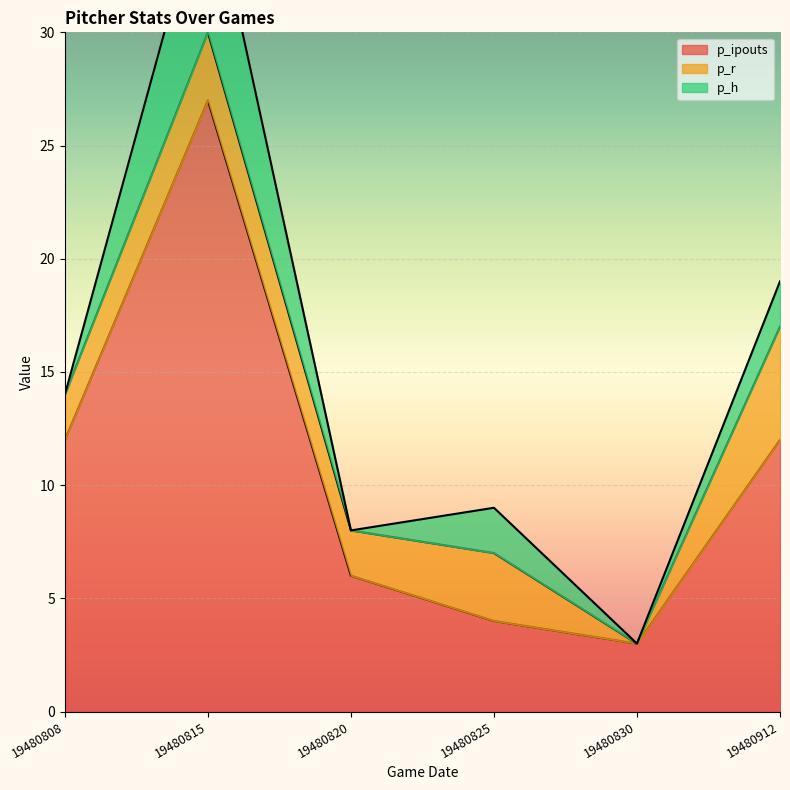

Where is p_h nearest to the value 3?

19480825